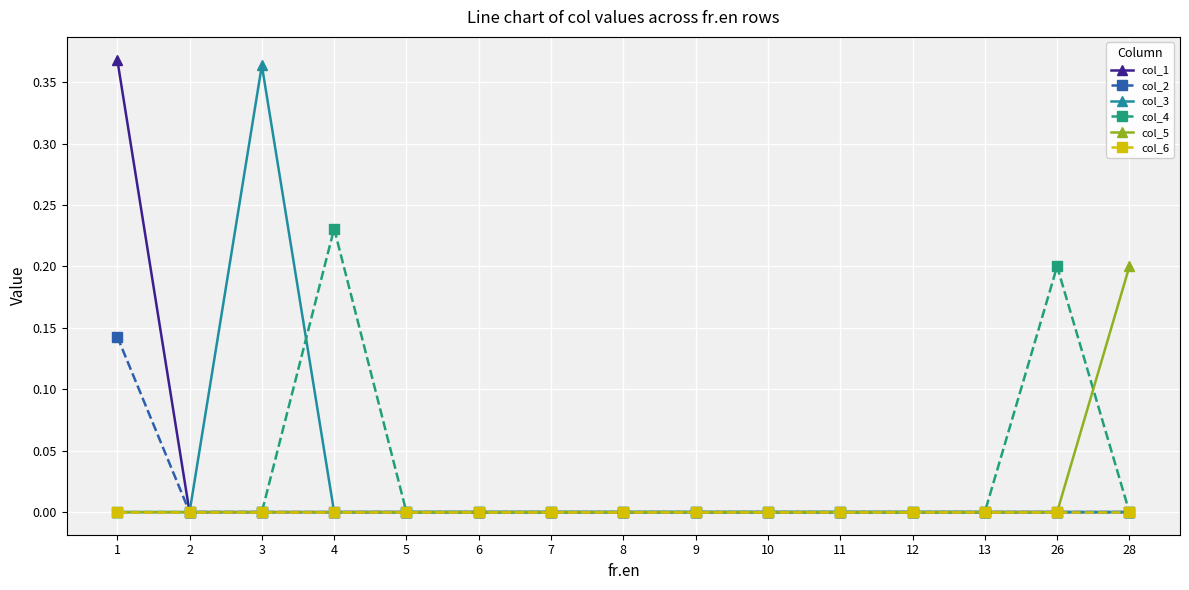

How many lines are shown in the chart?

6